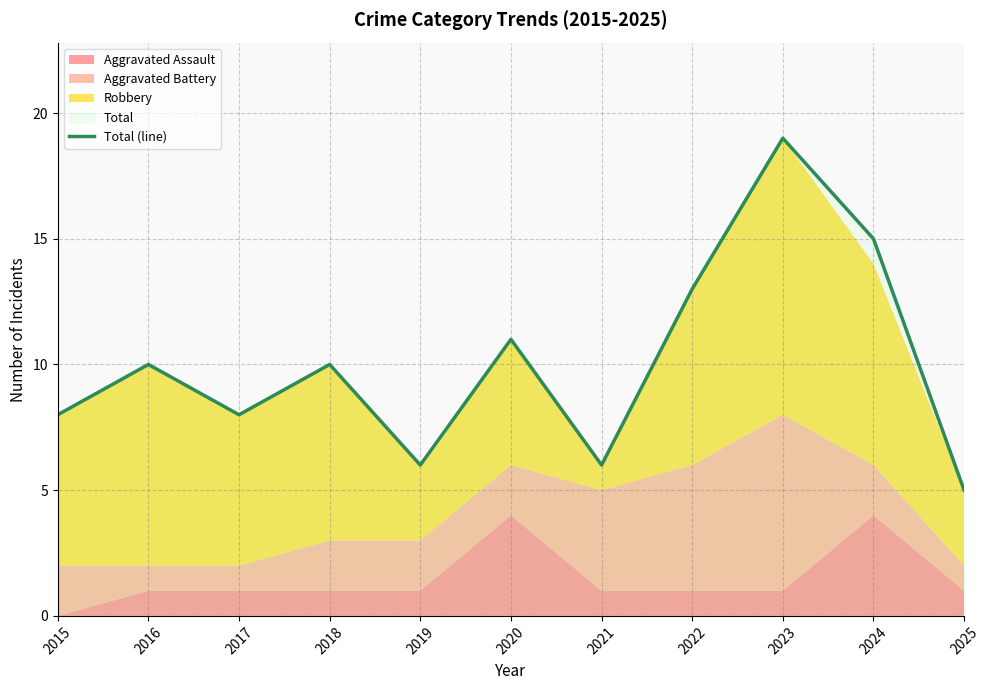

Reading left to right, list all the values displayed in this chart.

8	10	8	10	6	11	6	13	19	15	5